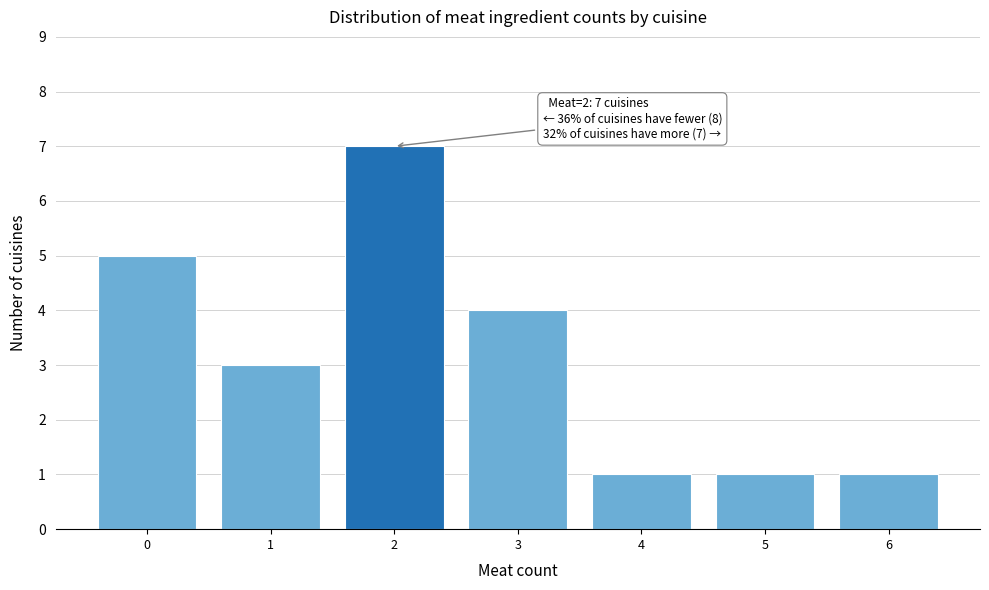

Over which range of the x-axis is the bar tallest?

1.5 to 2.5